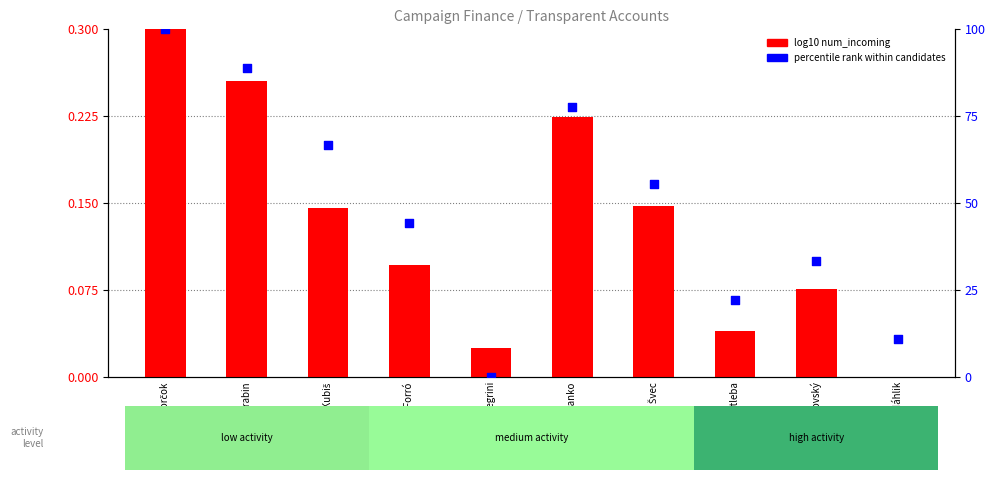

Which series has the largest total across all categories?

percentile rank within candidates